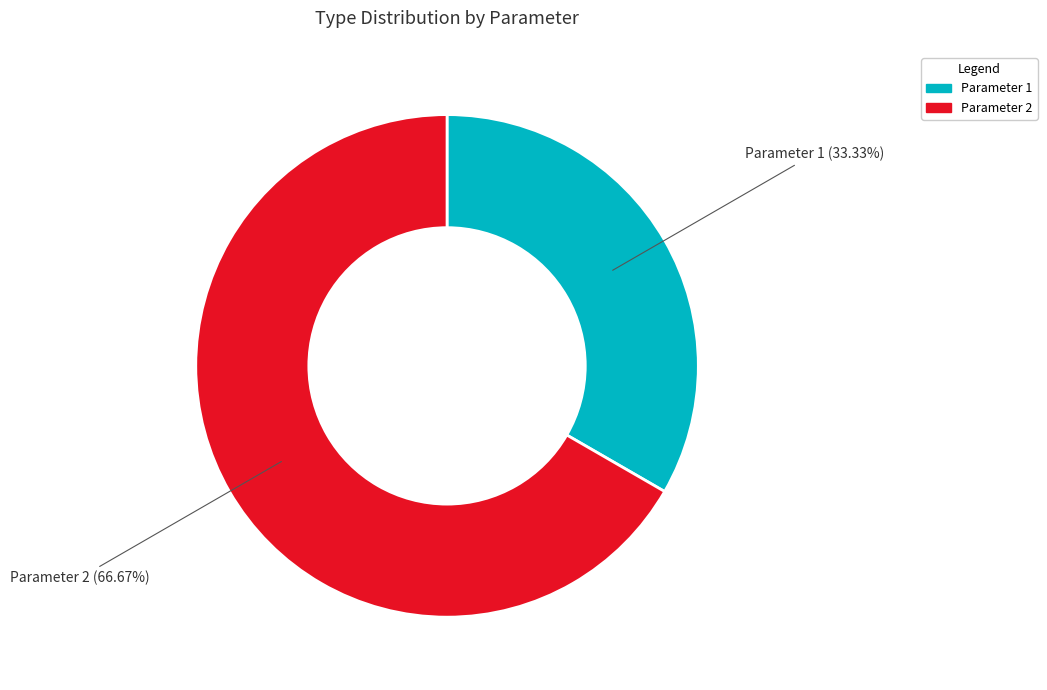

What is the majority slice?

Parameter 2